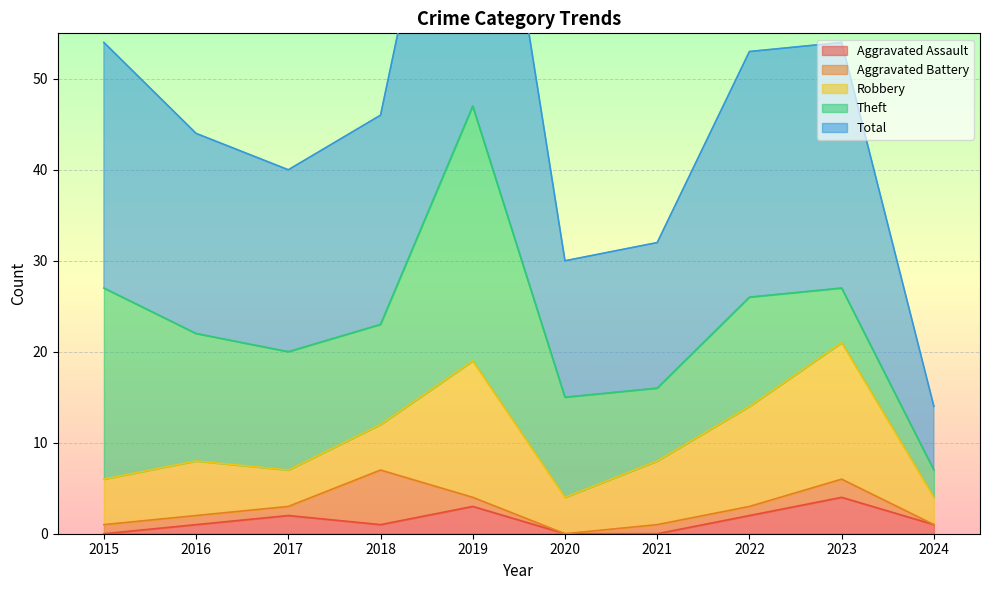

Is it true that Aggravated Assault equals -2 at 2015?

False